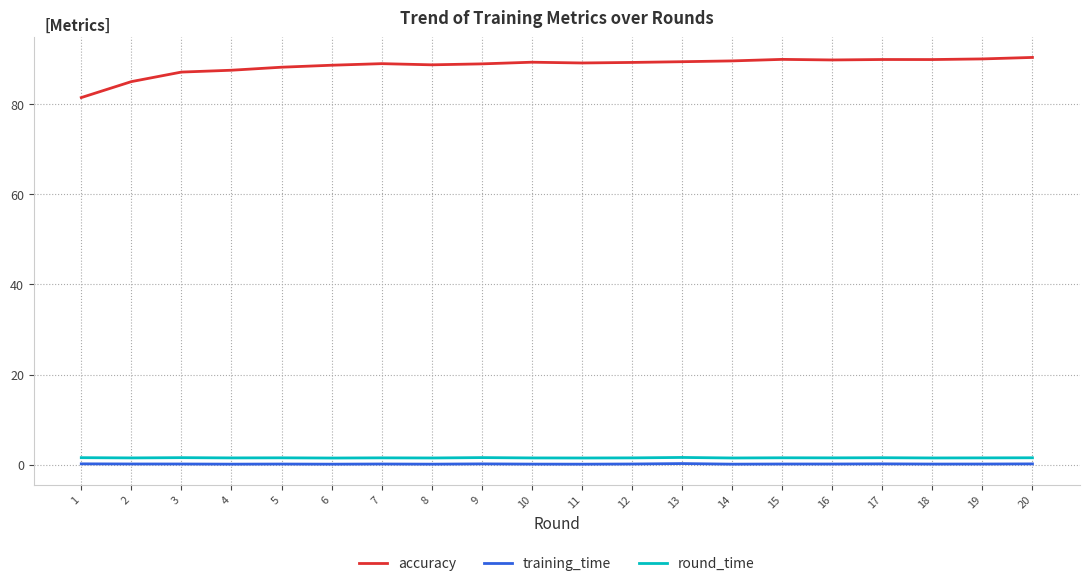

Is it true that training_time equals 0.1 at 15?

True